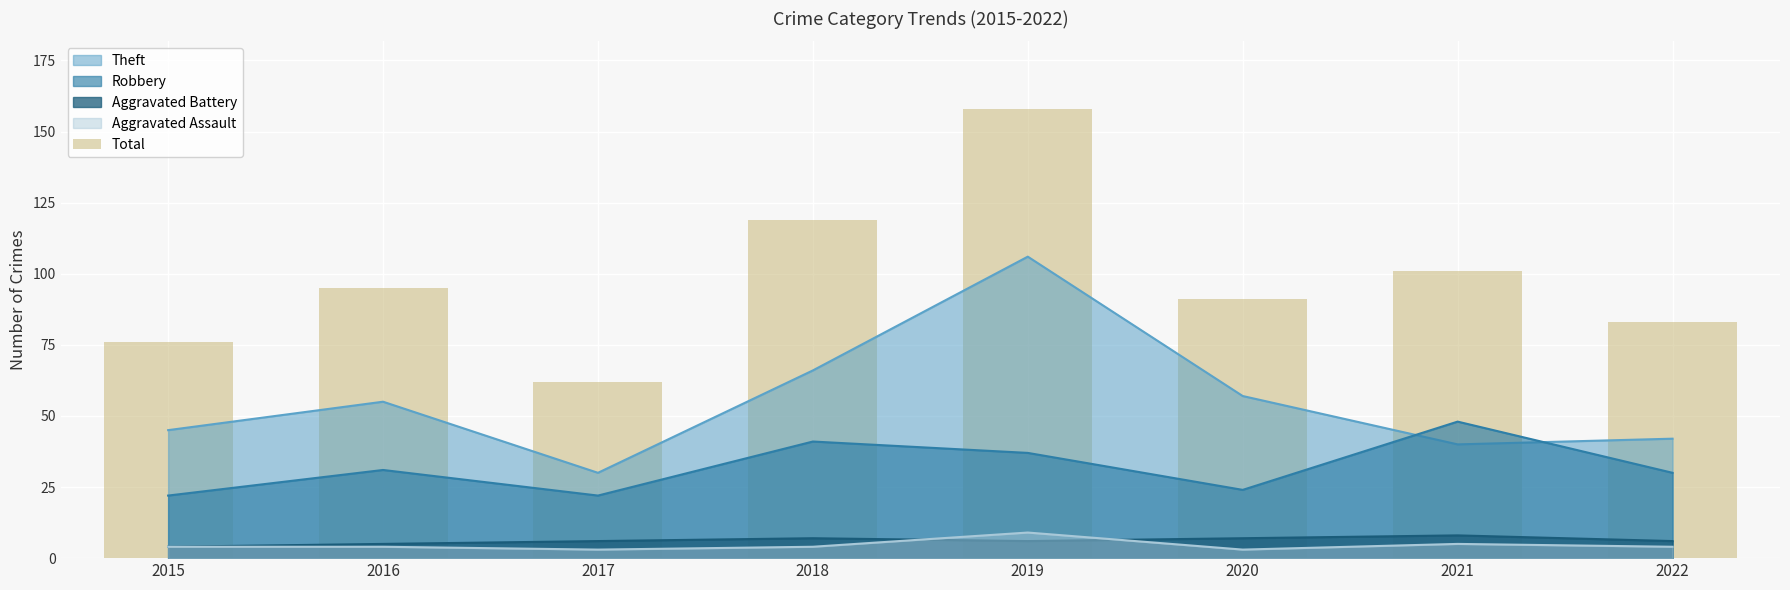

List the labels in order of value, largest first.

2019, 2018, 2021, 2016, 2020, 2022, 2015, 2017